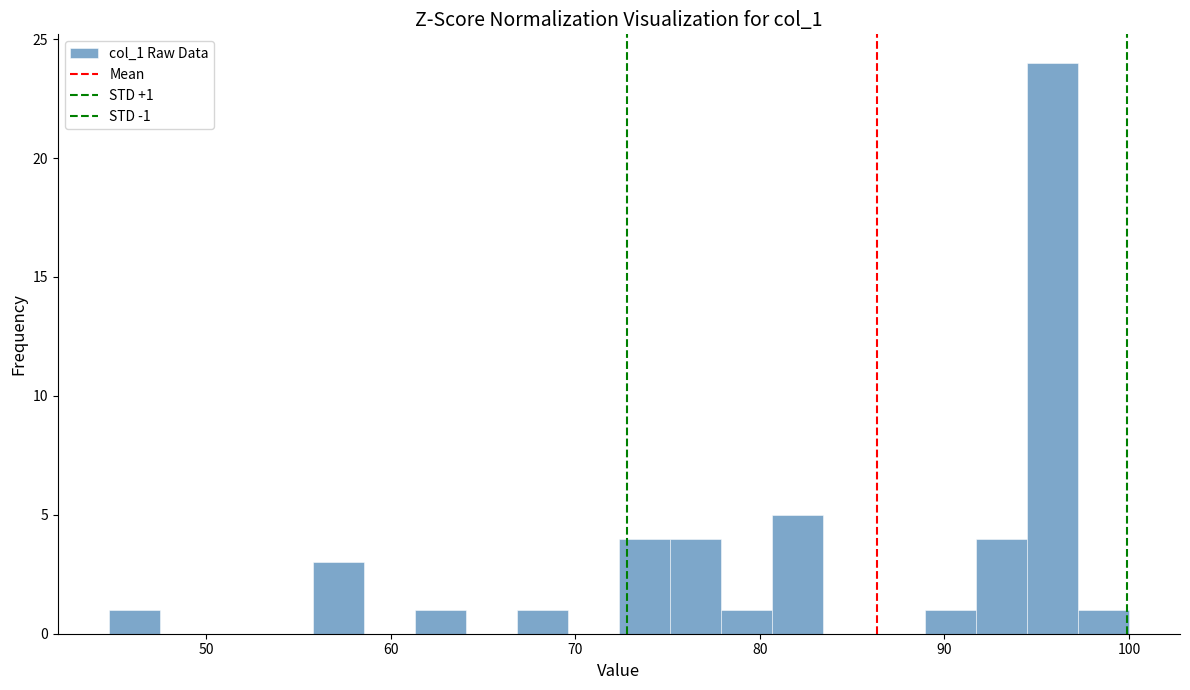

Read against the x-axis, roughly where is the centre of the tallest bar?

96